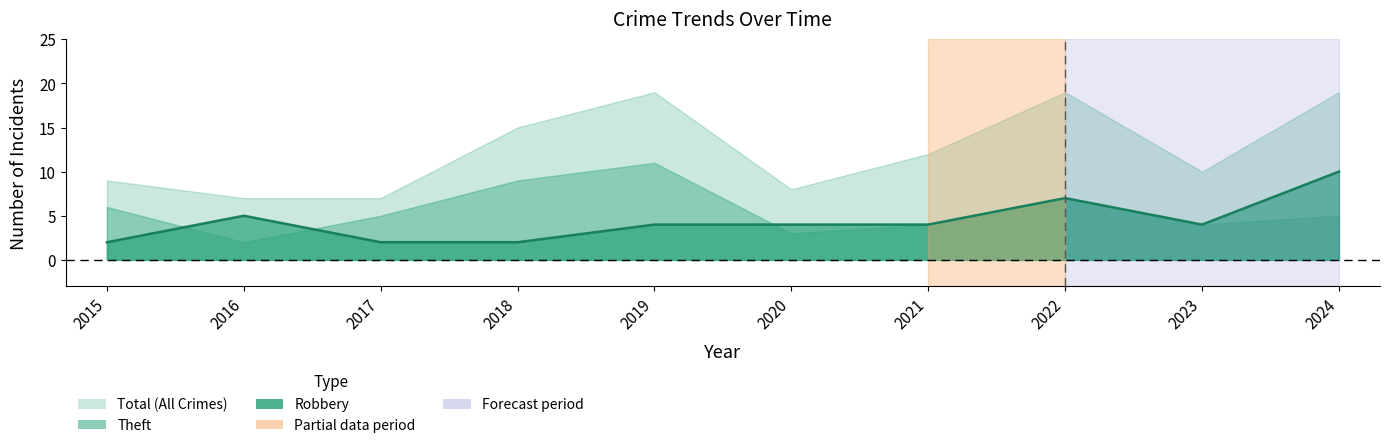

What is the sum of all Theft values?

56